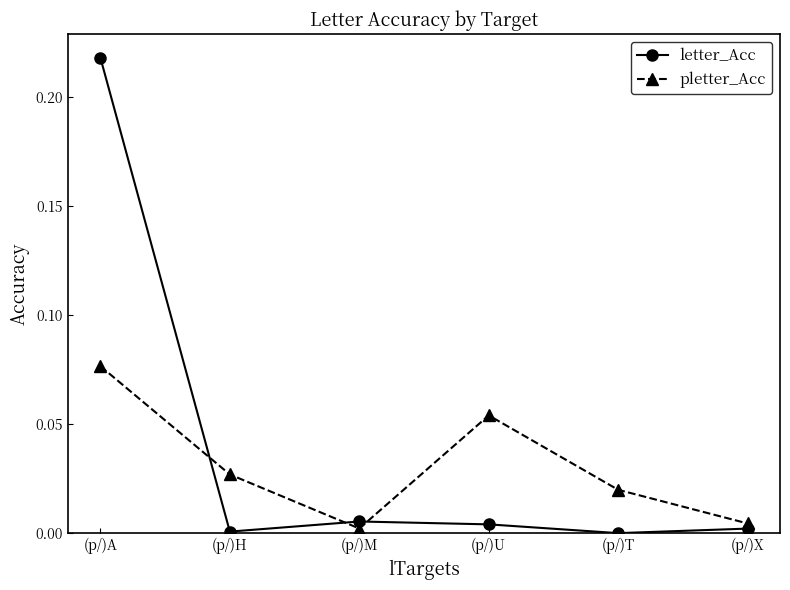

What position from the left is (p/)T?

5